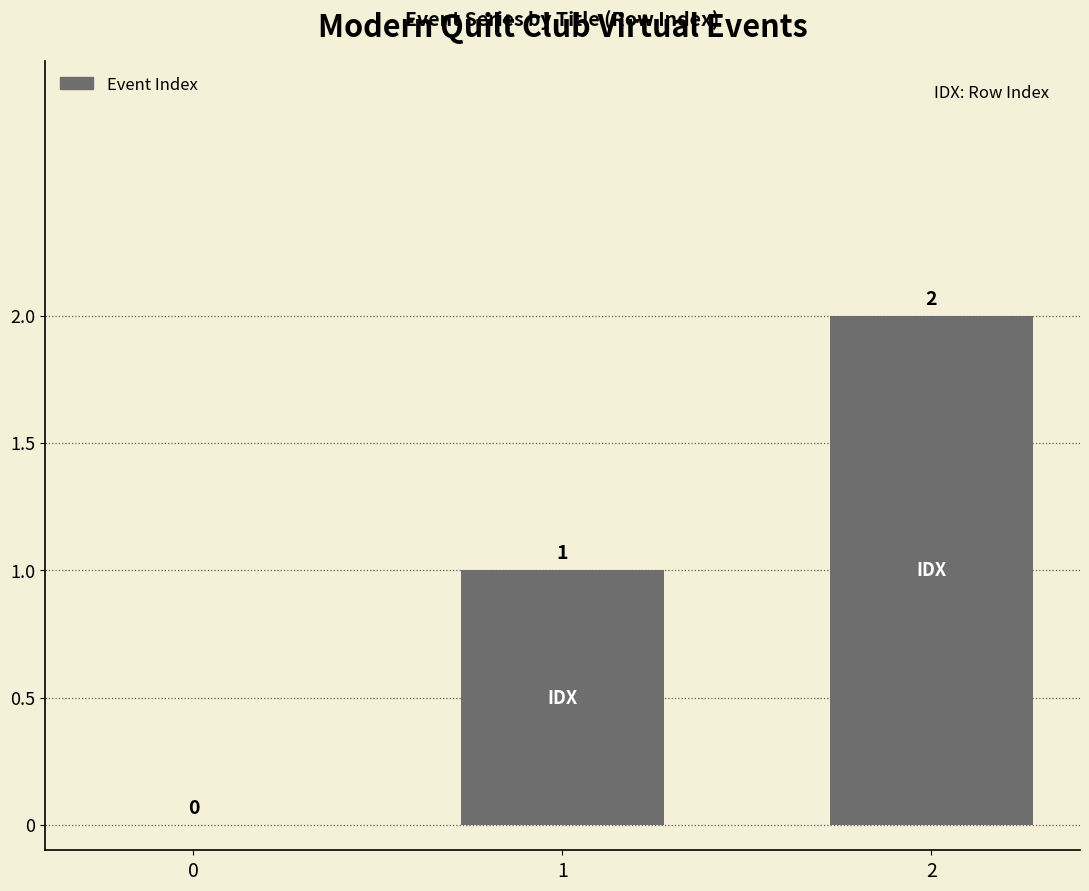

Reading left to right, transcribe all the data shown in this chart.

0=0	1=1	2=2